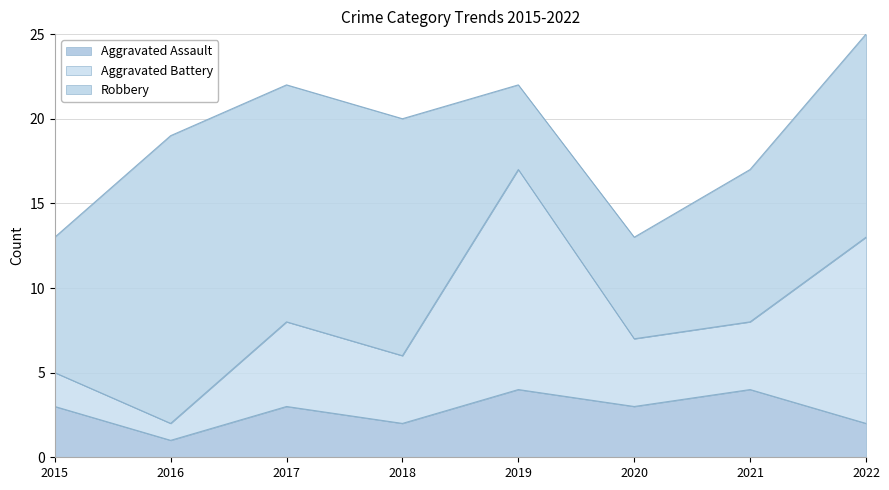

Is it true that Robbery equals 9 at 2021?

True